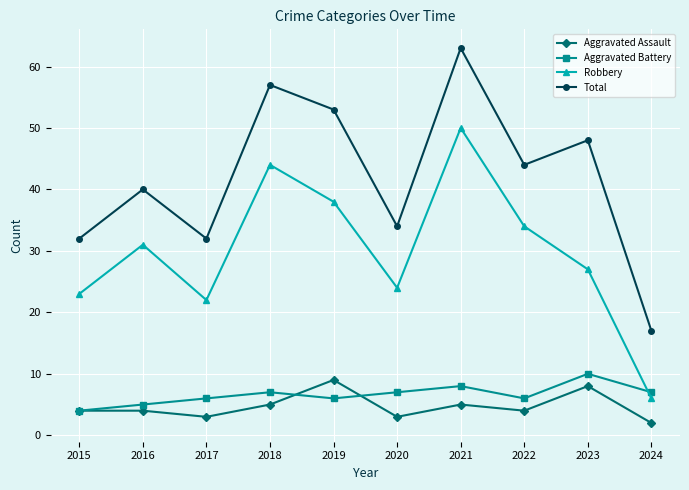

What is the difference between the second highest and second lowest values in the Aggravated Battery series?

3